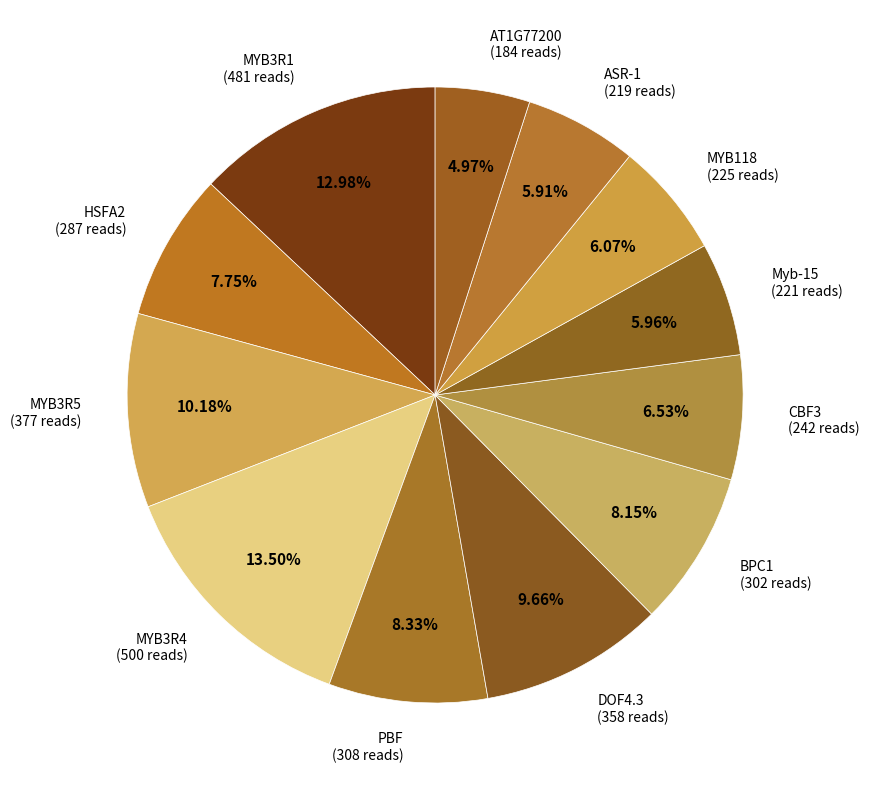

Which has a higher value, DOF4.3 (358 reads) or MYB3R1 (481 reads)?

MYB3R1 (481 reads)